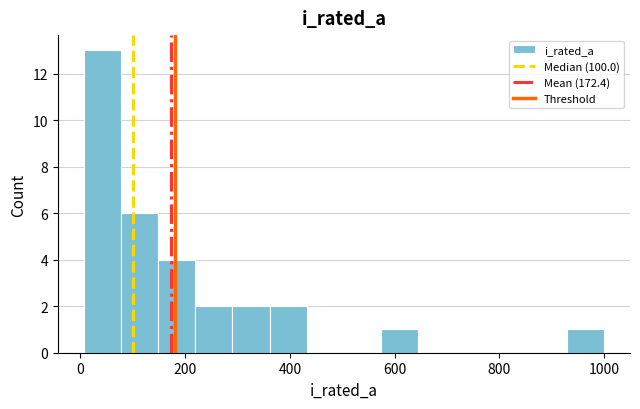

Read against the x-axis, roughly where is the centre of the tallest bar?

40